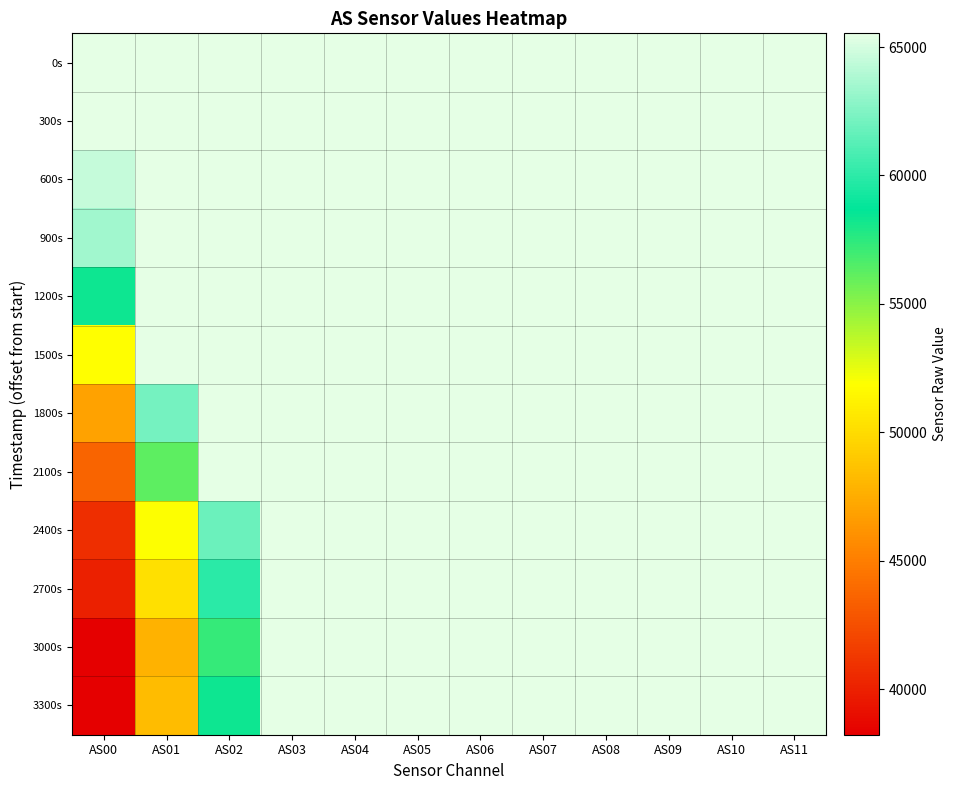

What is the maximum value shown in the chart?

65535